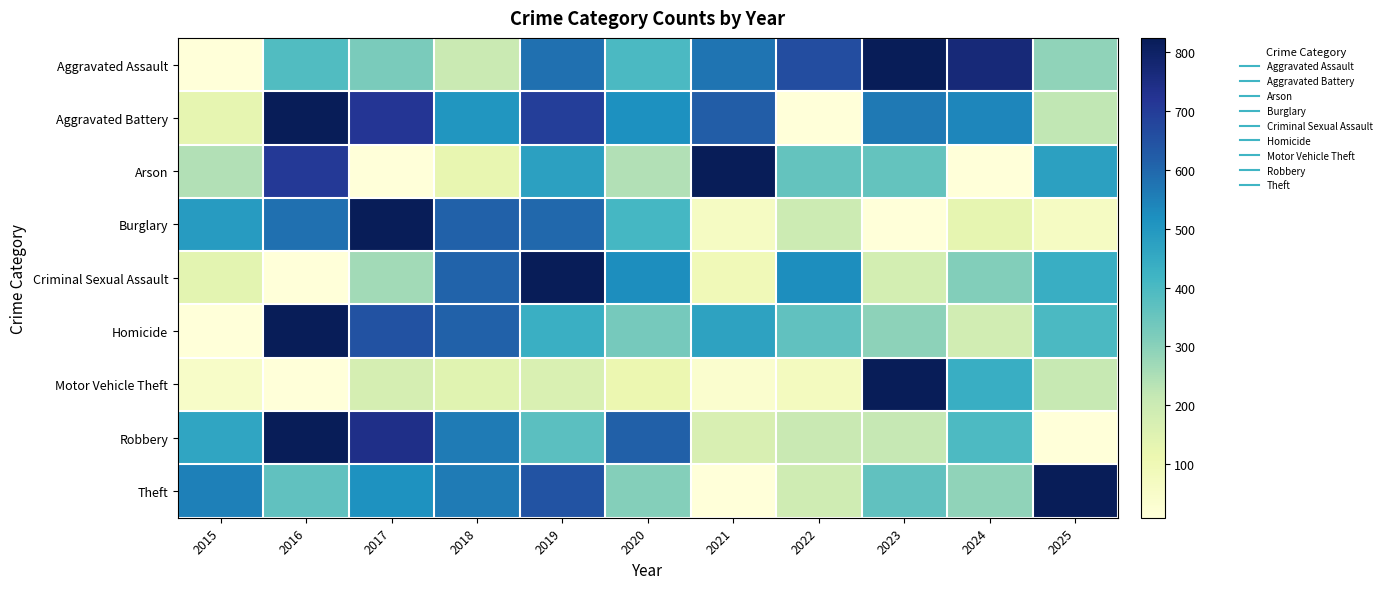

Which label corresponds to the smallest value in the chart?

2015